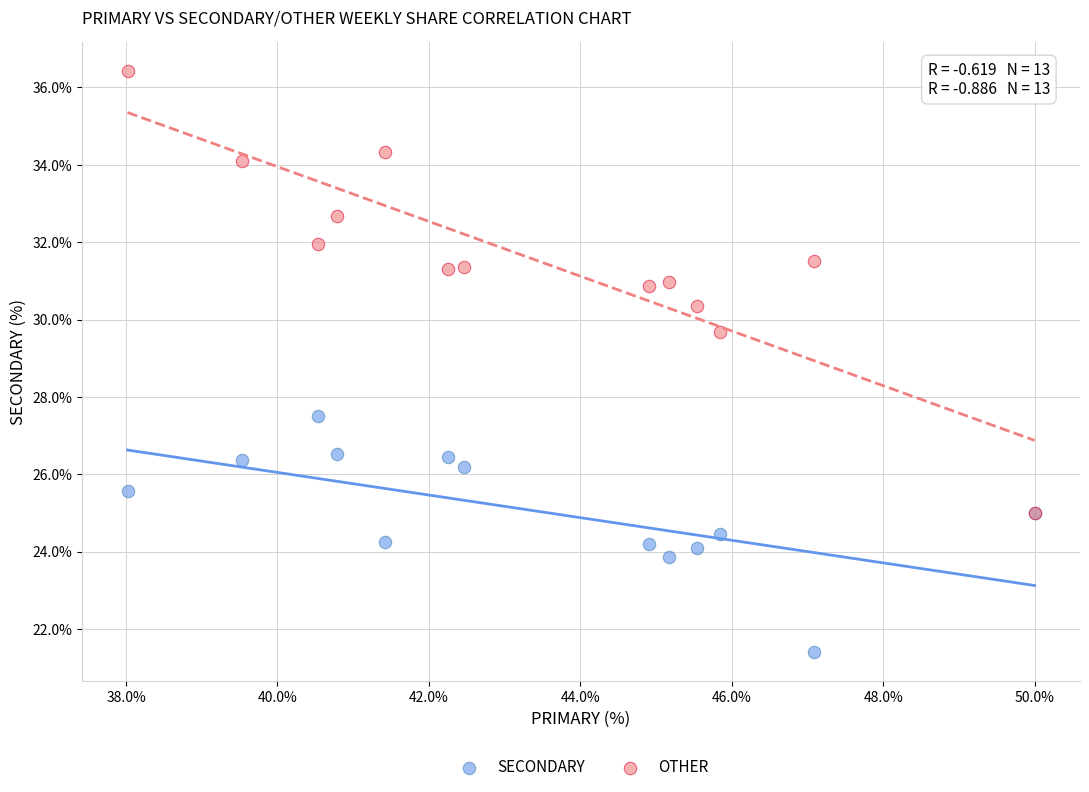

Across all series, what Y value is closest to 28?

27.5